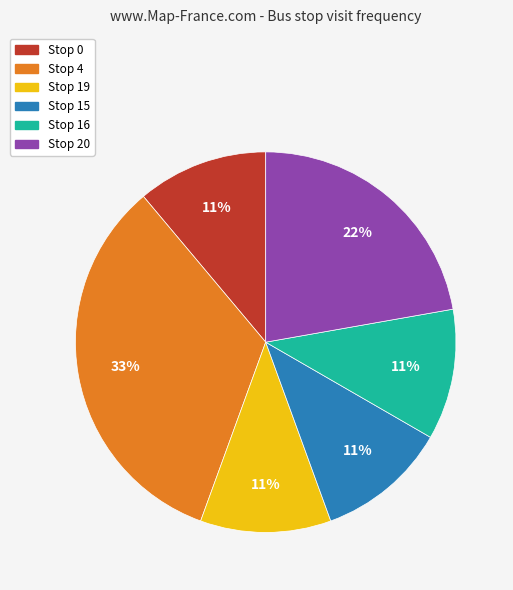

Does any single category account for the majority?

No